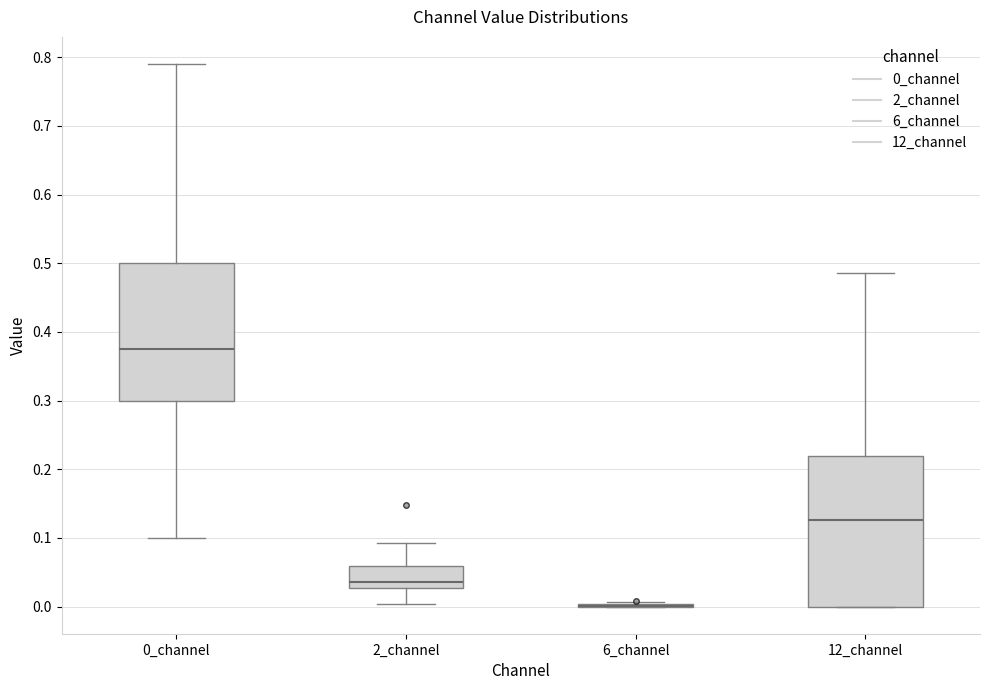

Which box is the tallest, from its lower edge to its upper edge?

12_channel